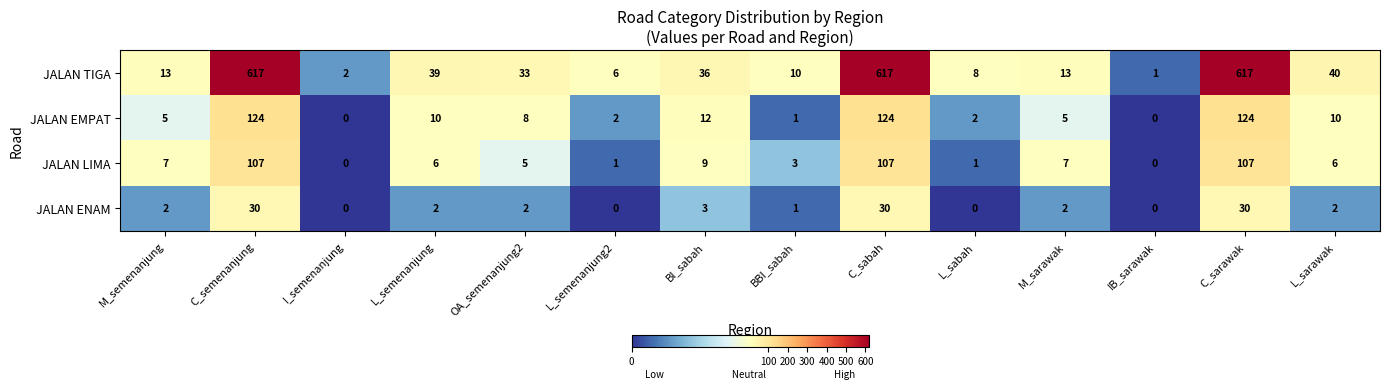

Which series has the widest spread of values?

JALAN TIGA